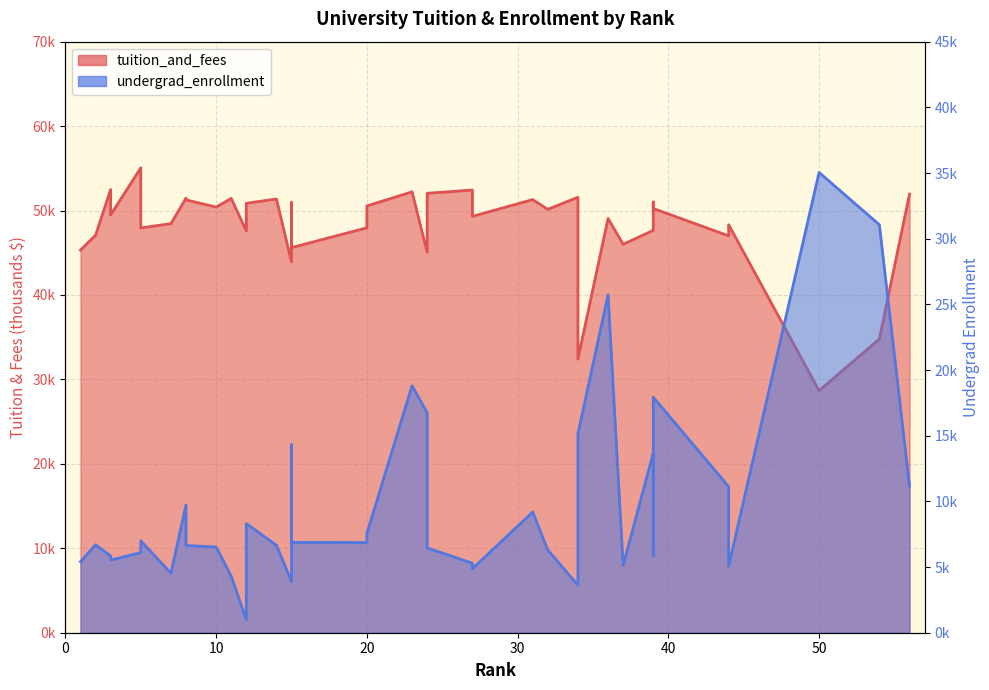

Reading left to right, what are all the values shown in this chart?

tuition_and_fees: 45.3	47.1	52.5	49.5	55.1	47.9	48.5	51.5	51.3	50.4	51.4	47.6	50.9	51.4	43.9	49.7	51.0	45.6	48.0	50.5	52.2	45.1	52.0	52.4	49.3	51.3	50.1	51.6	32.4	49.1	46.0	47.7	50.8	51.0	50.2	47.0	48.3	28.7	34.8	52.0
undergrad_enrollment: 5.4	6.7	5.8	5.5	6.1	7.0	4.5	9.7	6.6	6.5	4.3	1.0	8.3	6.7	3.9	8.5	14.3	6.9	6.9	7.6	18.8	16.7	6.5	5.3	4.9	9.2	6.3	3.6	15.1	25.7	5.1	13.7	5.9	6.7	17.9	11.1	5.1	35.0	31.1	11.2